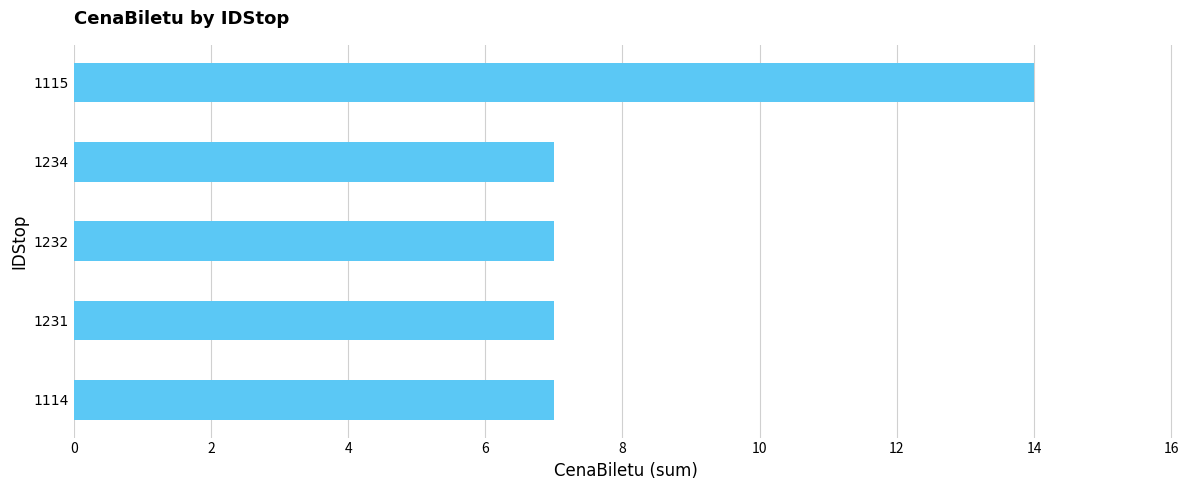

What is the minimum value shown in the chart?

7